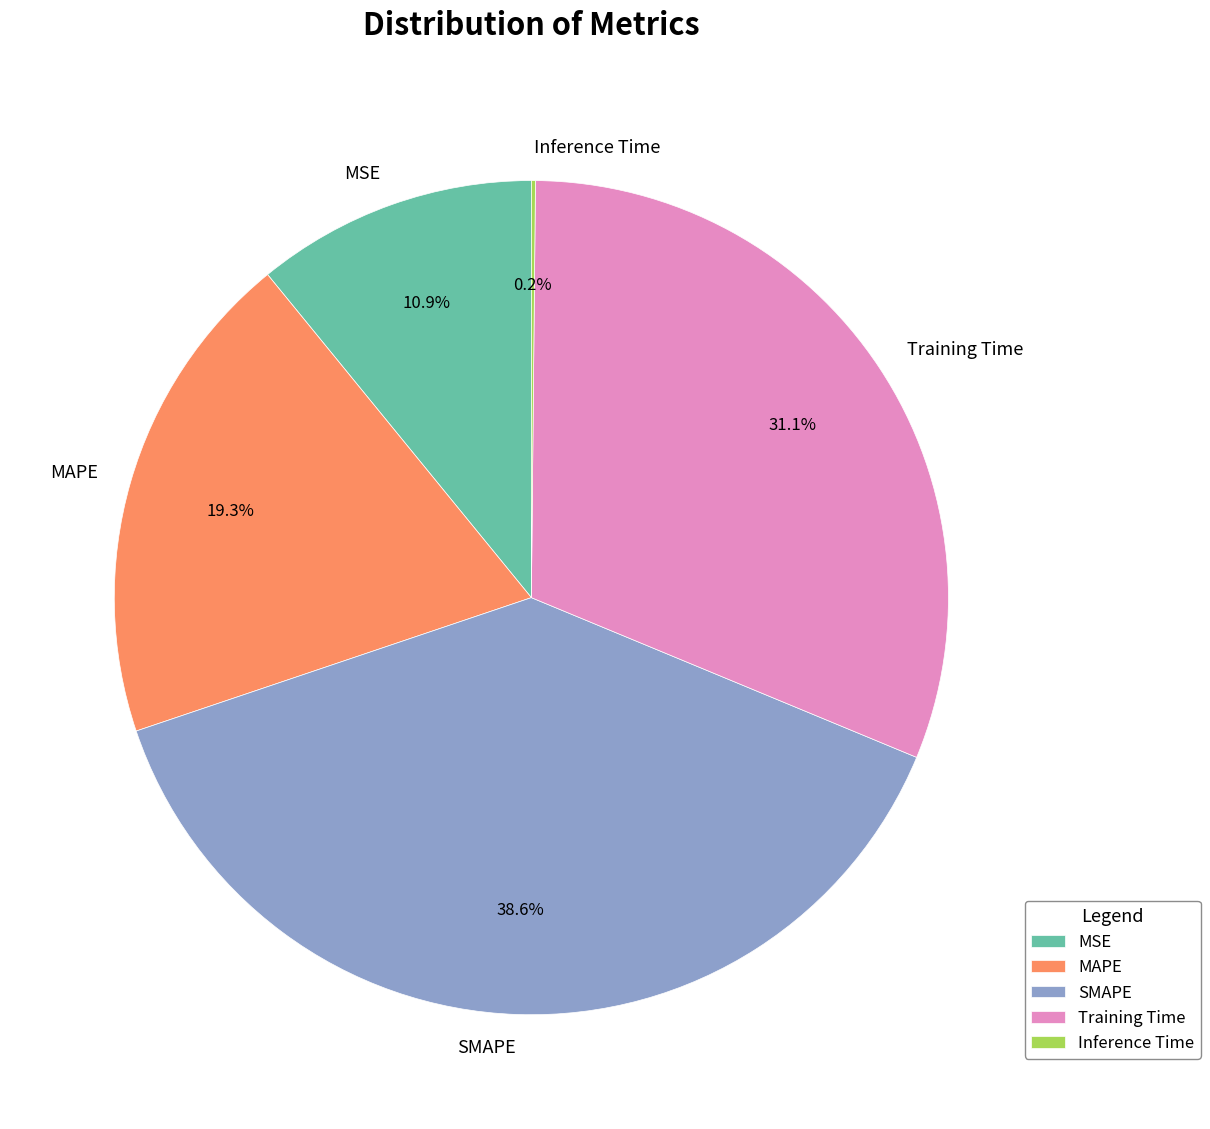

What is the largest slice in the pie chart?

SMAPE